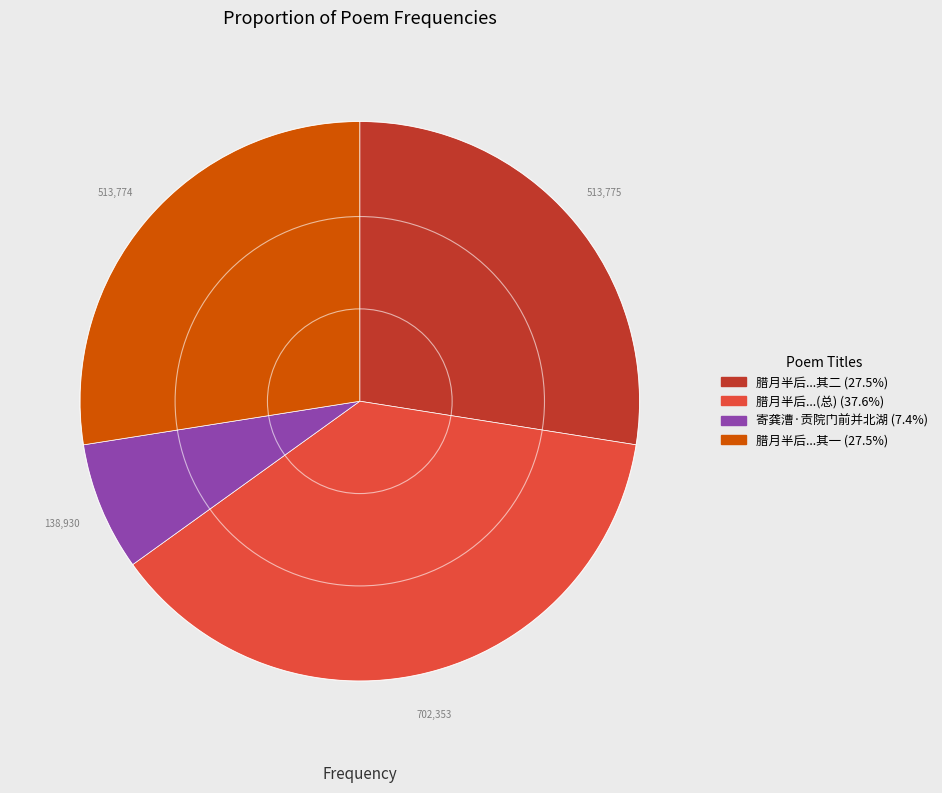

Is there any slice that represents more than half of the pie?

No